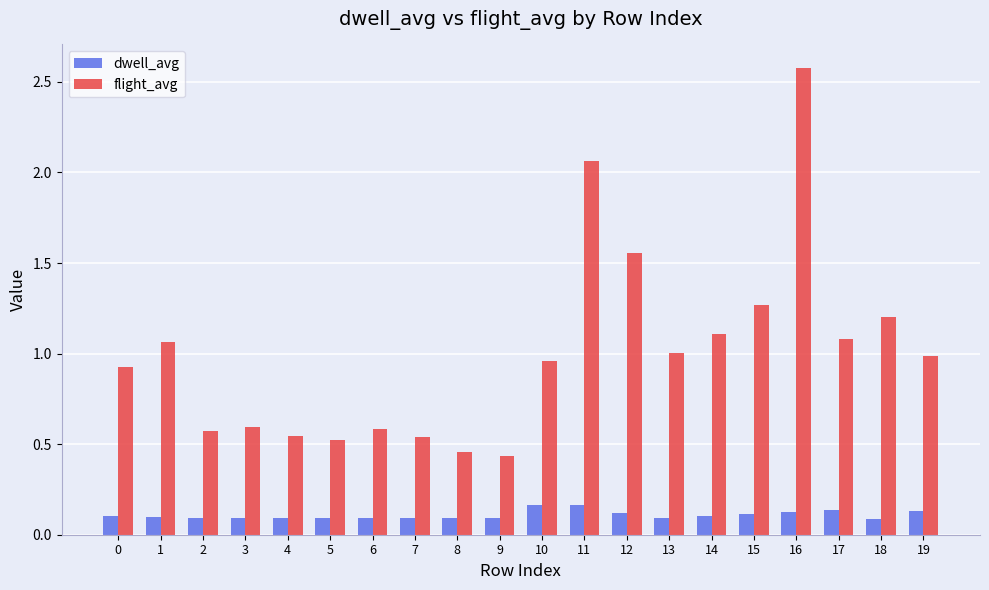

Which series has the widest spread of values?

flight_avg